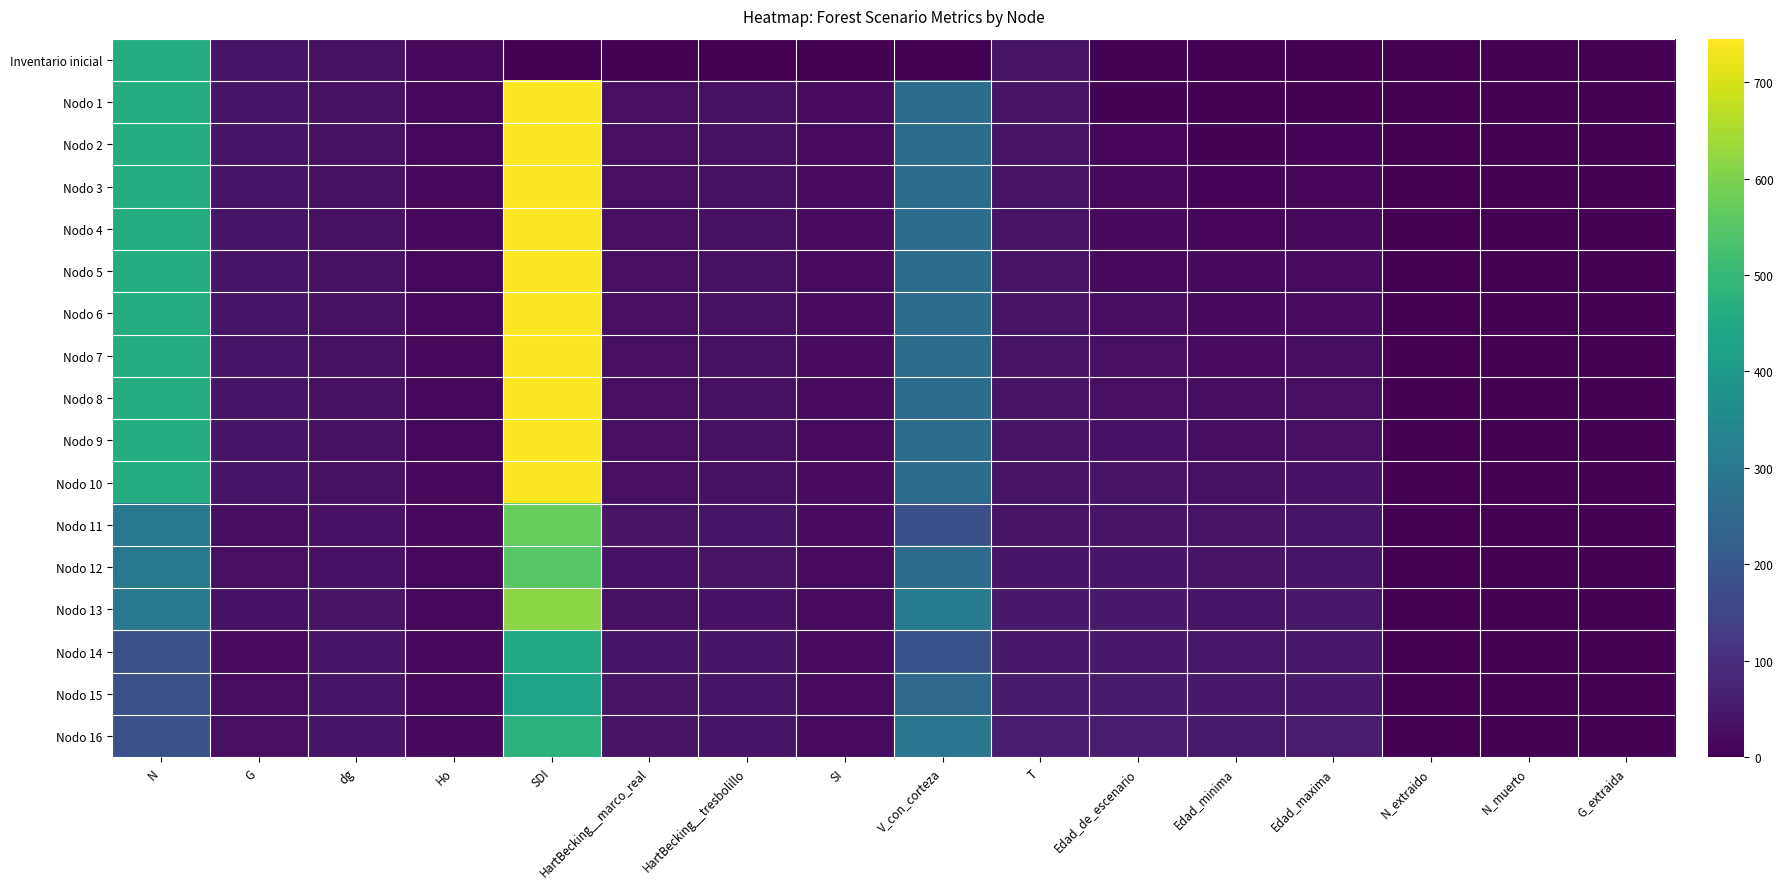

Reading right to left, transcribe all the data shown in this chart.

Inventario inicial: G_extraida=0.0	N_muerto=0.0	N_extraido=0.0	Edad_maxima=0.0	Edad_minima=0.0	Edad_de_escenario=5.0	T=40.0	V_con_corteza=0.0	SI=0.0	HartBecking__tresbolillo=0.0	HartBecking__marco_real=0.0	SDI=0.0	Ho=15.2	dg=33.6	G=40.8	N=460.1
Nodo 1: G_extraida=0.0	N_muerto=0.0	N_extraido=0.0	Edad_maxima=0.0	Edad_minima=0.0	Edad_de_escenario=5.0	T=40.0	V_con_corteza=264.1	SI=22.2	HartBecking__tresbolillo=33.0	HartBecking__marco_real=30.7	SDI=745.1	Ho=15.2	dg=33.6	G=40.8	N=460.1
Nodo 2: G_extraida=0.0	N_muerto=0.0	N_extraido=0.0	Edad_maxima=7.0	Edad_minima=3.0	Edad_de_escenario=10.0	T=40.0	V_con_corteza=264.1	SI=22.2	HartBecking__tresbolillo=33.0	HartBecking__marco_real=30.7	SDI=745.1	Ho=15.2	dg=33.6	G=40.8	N=460.1
Nodo 3: G_extraida=0.0	N_muerto=0.0	N_extraido=0.0	Edad_maxima=12.0	Edad_minima=8.0	Edad_de_escenario=15.0	T=40.0	V_con_corteza=264.1	SI=22.2	HartBecking__tresbolillo=33.0	HartBecking__marco_real=30.7	SDI=745.1	Ho=15.2	dg=33.6	G=40.8	N=460.1
Nodo 4: G_extraida=0.0	N_muerto=0.0	N_extraido=0.0	Edad_maxima=17.0	Edad_minima=13.0	Edad_de_escenario=20.0	T=40.0	V_con_corteza=264.1	SI=22.2	HartBecking__tresbolillo=33.0	HartBecking__marco_real=30.7	SDI=745.1	Ho=15.2	dg=33.6	G=40.8	N=460.1
Nodo 5: G_extraida=0.0	N_muerto=0.0	N_extraido=0.0	Edad_maxima=22.0	Edad_minima=18.0	Edad_de_escenario=20.0	T=40.0	V_con_corteza=264.1	SI=22.2	HartBecking__tresbolillo=33.0	HartBecking__marco_real=30.7	SDI=745.1	Ho=15.2	dg=33.6	G=40.8	N=460.1
Nodo 6: G_extraida=0.0	N_muerto=0.0	N_extraido=0.0	Edad_maxima=22.0	Edad_minima=18.0	Edad_de_escenario=25.0	T=40.0	V_con_corteza=264.1	SI=22.2	HartBecking__tresbolillo=33.0	HartBecking__marco_real=30.7	SDI=745.1	Ho=15.2	dg=33.6	G=40.8	N=460.1
Nodo 7: G_extraida=0.0	N_muerto=0.0	N_extraido=0.0	Edad_maxima=27.0	Edad_minima=23.0	Edad_de_escenario=30.0	T=40.0	V_con_corteza=264.1	SI=22.2	HartBecking__tresbolillo=33.0	HartBecking__marco_real=30.7	SDI=745.1	Ho=15.2	dg=33.6	G=40.8	N=460.1
Nodo 8: G_extraida=0.0	N_muerto=0.0	N_extraido=0.0	Edad_maxima=32.0	Edad_minima=28.0	Edad_de_escenario=30.0	T=40.0	V_con_corteza=264.1	SI=22.2	HartBecking__tresbolillo=33.0	HartBecking__marco_real=30.7	SDI=745.1	Ho=15.2	dg=33.6	G=40.8	N=460.1
Nodo 9: G_extraida=0.0	N_muerto=0.0	N_extraido=0.0	Edad_maxima=32.0	Edad_minima=28.0	Edad_de_escenario=35.0	T=40.0	V_con_corteza=264.1	SI=22.2	HartBecking__tresbolillo=33.0	HartBecking__marco_real=30.7	SDI=745.1	Ho=15.2	dg=33.6	G=40.8	N=460.1
Nodo 10: G_extraida=0.0	N_muerto=0.0	N_extraido=0.0	Edad_maxima=37.0	Edad_minima=33.0	Edad_de_escenario=40.0	T=40.0	V_con_corteza=264.1	SI=22.2	HartBecking__tresbolillo=33.0	HartBecking__marco_real=30.7	SDI=745.1	Ho=15.2	dg=33.6	G=40.8	N=460.1
Nodo 11: G_extraida=0.3	N_muerto=0.0	N_extraido=0.3	Edad_maxima=42.0	Edad_minima=38.0	Edad_de_escenario=40.0	T=40.0	V_con_corteza=183.1	SI=22.2	HartBecking__tresbolillo=41.0	HartBecking__marco_real=38.1	SDI=571.6	Ho=15.2	dg=37.2	G=26.5	N=299.0
Nodo 12: G_extraida=0.0	N_muerto=1.0	N_extraido=0.0	Edad_maxima=42.0	Edad_minima=38.0	Edad_de_escenario=45.0	T=45.0	V_con_corteza=261.7	SI=22.2	HartBecking__tresbolillo=38.1	HartBecking__marco_real=35.4	SDI=552.8	Ho=16.4	dg=36.5	G=31.2	N=298.0
Nodo 13: G_extraida=0.0	N_muerto=1.0	N_extraido=0.0	Edad_maxima=47.0	Edad_minima=43.0	Edad_de_escenario=50.0	T=50.0	V_con_corteza=308.2	SI=22.2	HartBecking__tresbolillo=35.8	HartBecking__marco_real=33.3	SDI=614.4	Ho=17.4	dg=39.1	G=35.6	N=297.0
Nodo 14: G_extraida=0.4	N_muerto=0.0	N_extraido=0.4	Edad_maxima=52.0	Edad_minima=47.0	Edad_de_escenario=50.0	T=50.0	V_con_corteza=187.1	SI=22.2	HartBecking__tresbolillo=45.3	HartBecking__marco_real=42.1	SDI=456.9	Ho=17.4	dg=43.5	G=22.2	N=185.6
Nodo 15: G_extraida=0.0	N_muerto=0.6	N_extraido=0.0	Edad_maxima=52.0	Edad_minima=47.0	Edad_de_escenario=55.0	T=55.0	V_con_corteza=253.7	SI=22.2	HartBecking__tresbolillo=43.0	HartBecking__marco_real=40.0	SDI=433.4	Ho=18.4	dg=42.2	G=25.8	N=185.0
Nodo 16: G_extraida=0.0	N_muerto=0.6	N_extraido=0.0	Edad_maxima=57.0	Edad_minima=53.0	Edad_de_escenario=60.0	T=60.0	V_con_corteza=291.7	SI=22.2	HartBecking__tresbolillo=41.1	HartBecking__marco_real=38.2	SDI=479.4	Ho=19.3	dg=45.0	G=29.3	N=184.3